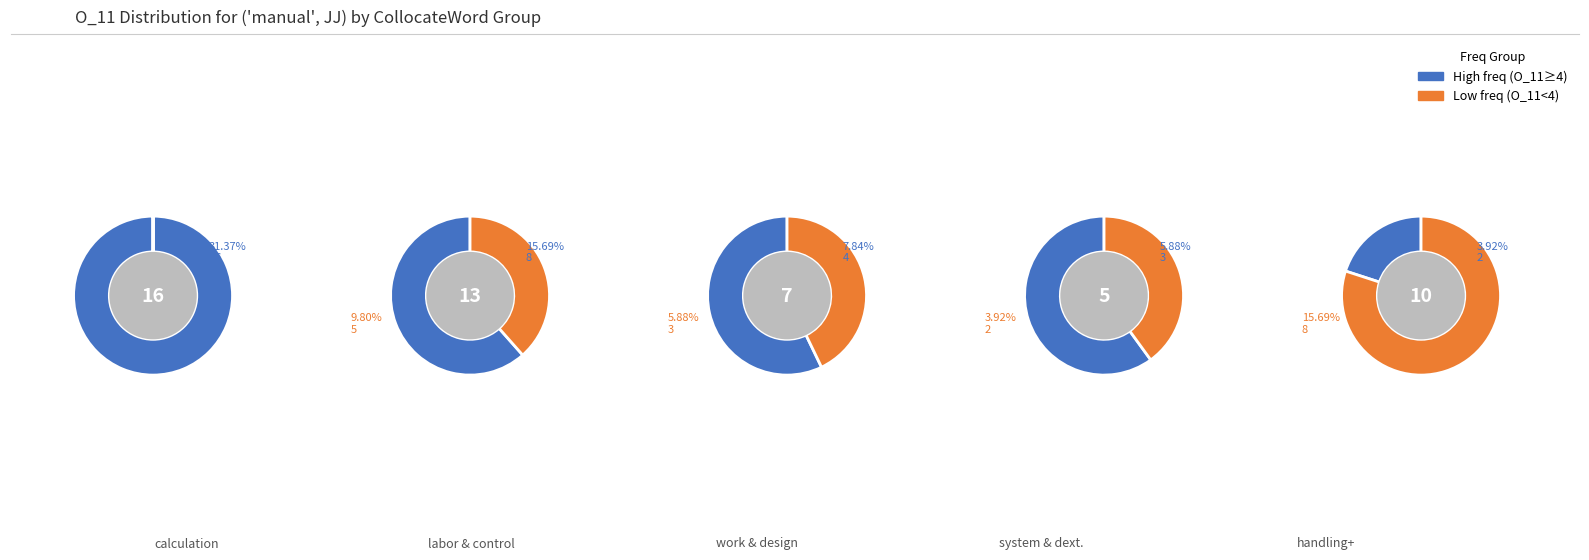

What is the largest slice in the pie chart?

calculation